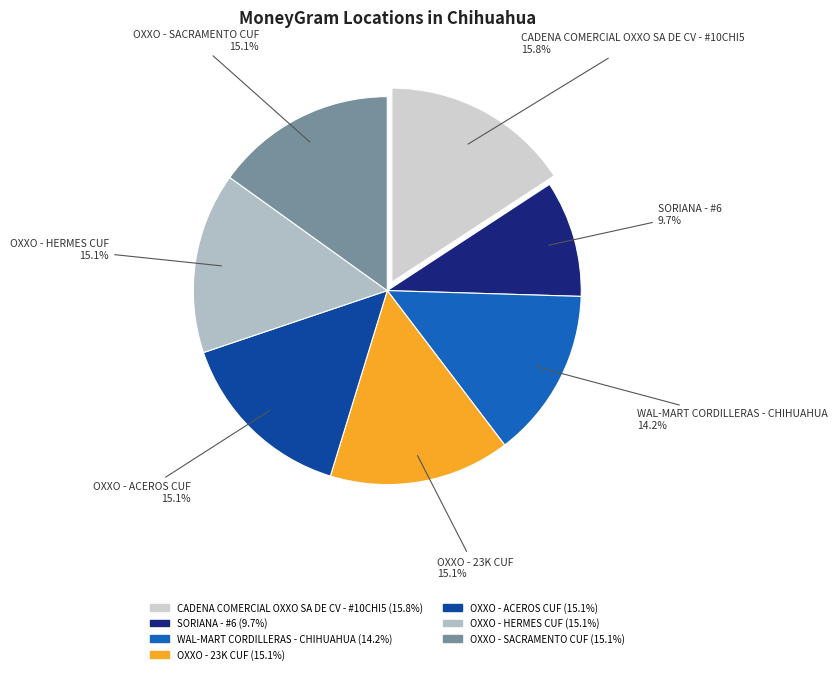

To the nearest percent, what portion does OXXO - 23K CUF represent?

15%